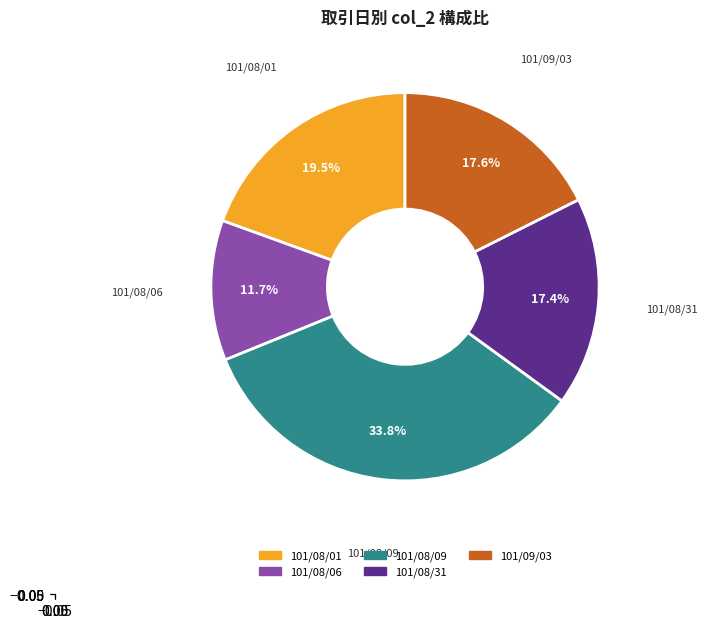

Is the sum of 101/08/01 and 101/09/03 greater than half?

No